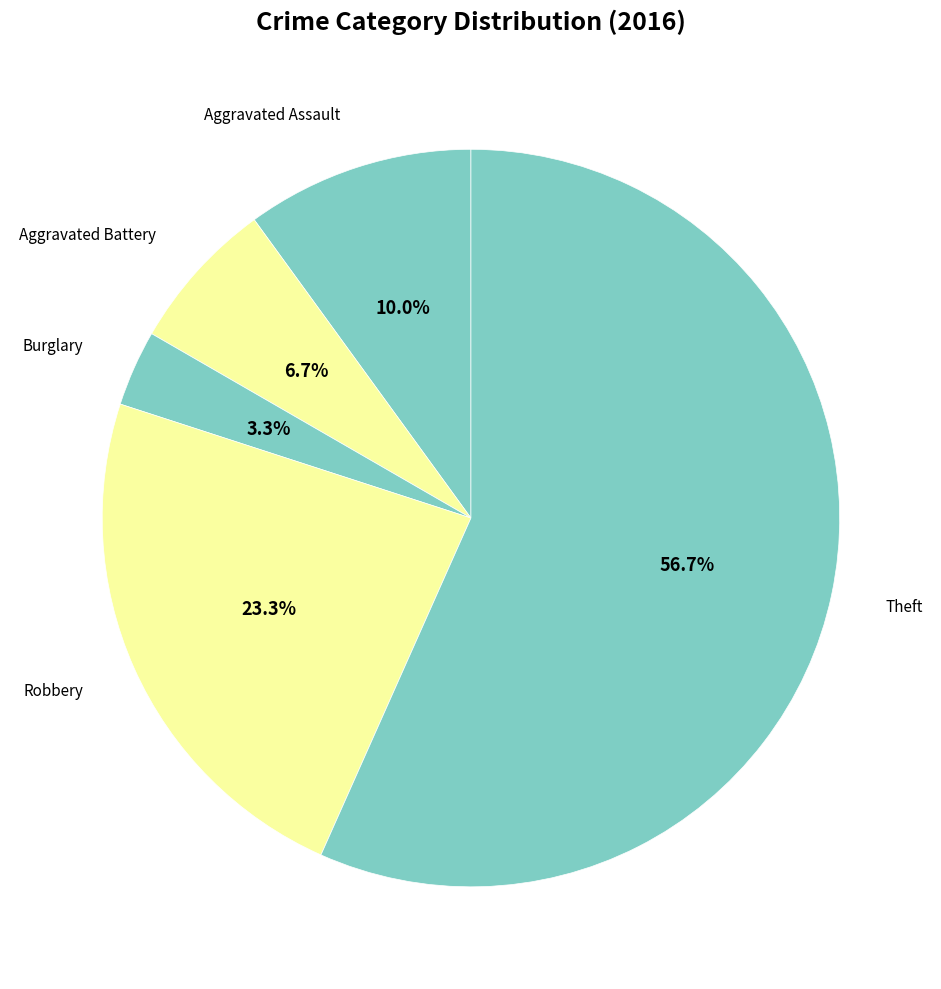

To the nearest percent, what is the average slice percentage?

20%